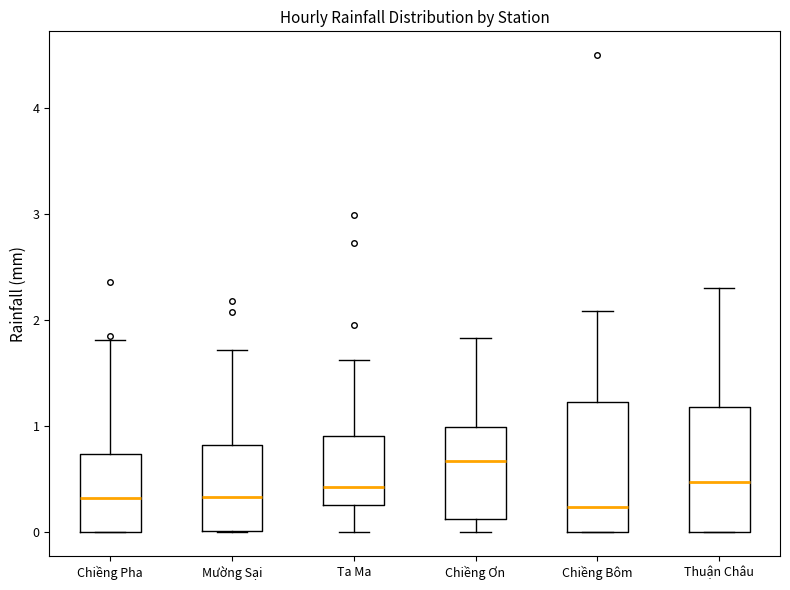

Where does the upper whisker of the box for Thuận Châu end on the y-axis? The values are not printed on the chart, so give them approximately, as read against the axis.

2.3